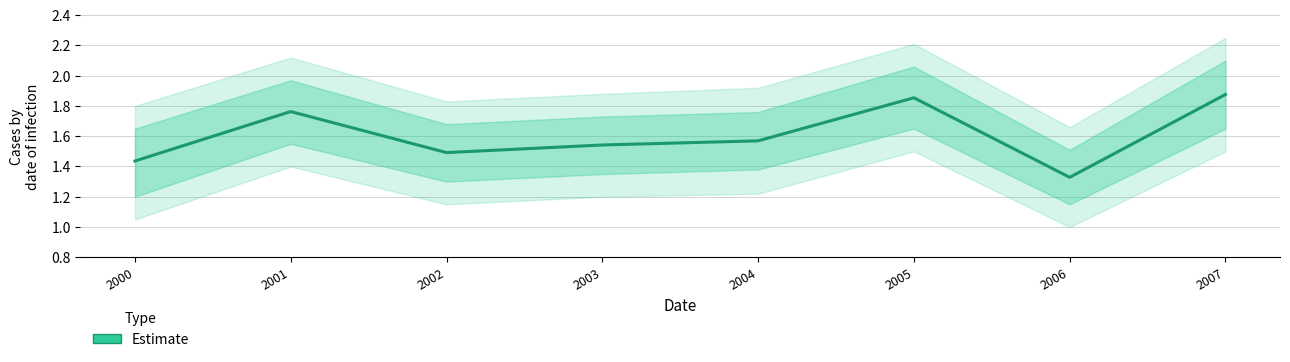

What is the difference between the maximum and minimum values?

0.5